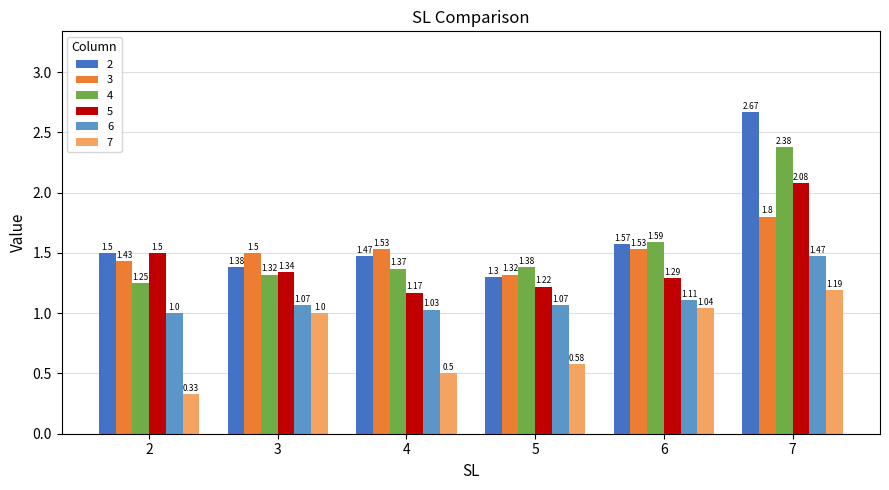

Which series has the largest total across all categories?

2